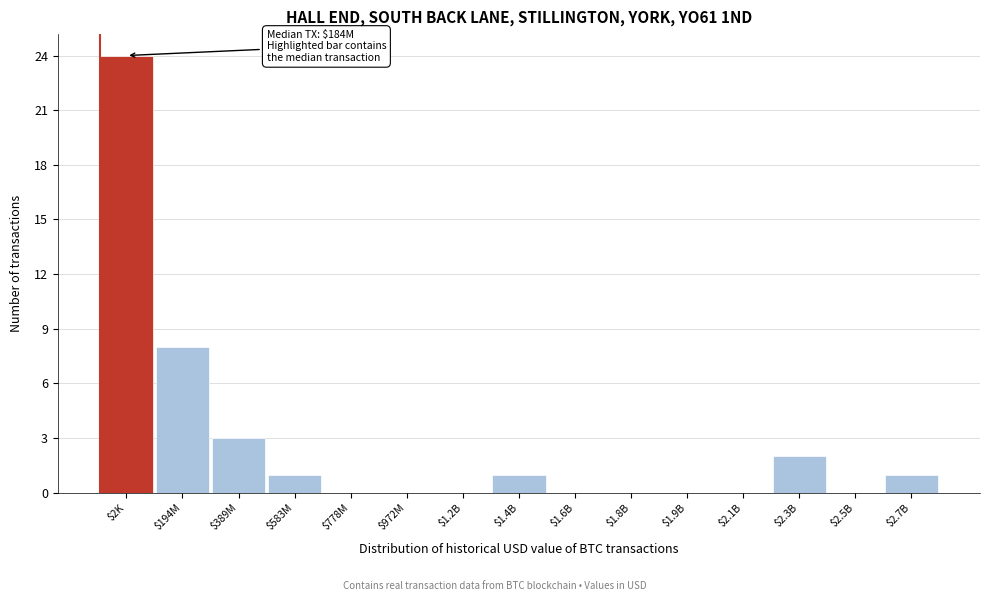

At which label is the value closest to 12?

$194M